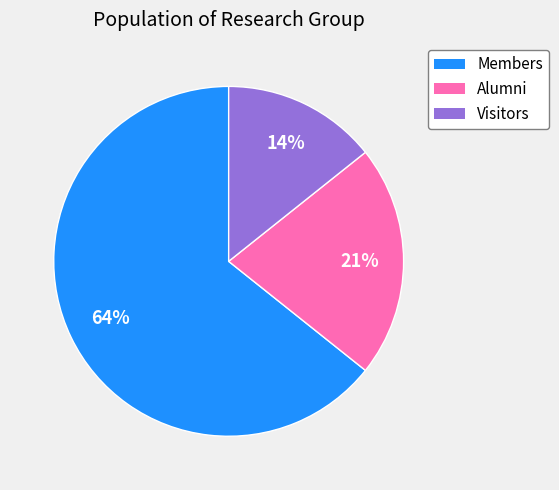

What percentage is the Visitors slice, to the nearest percent?

14%